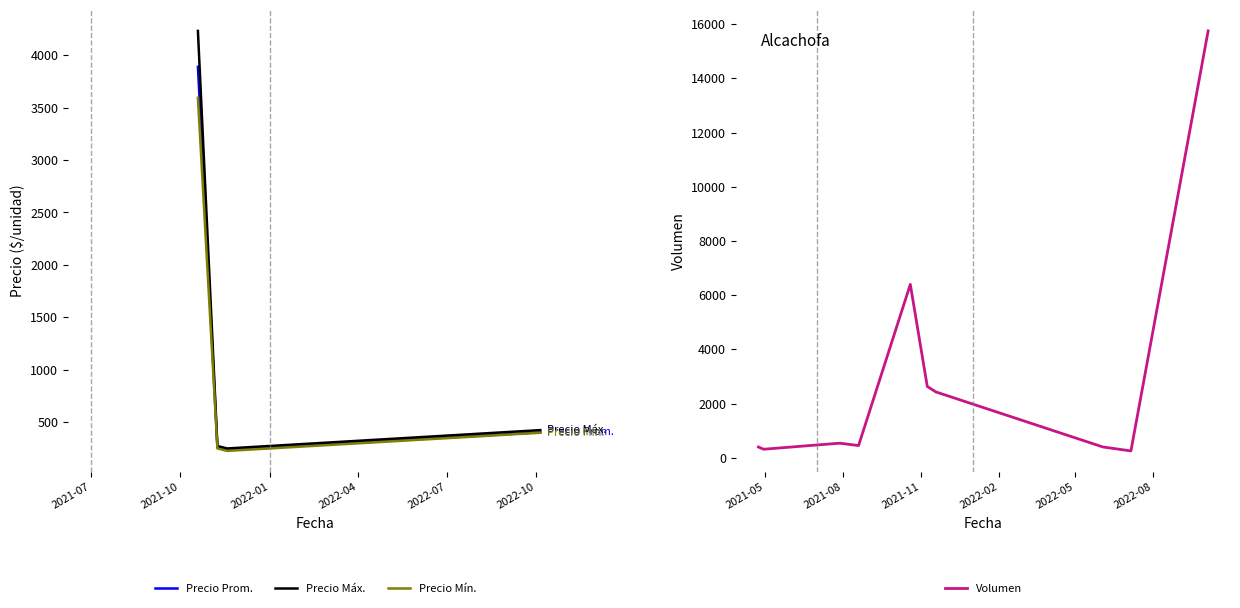

What is the lowest value of the Precio Mín. series?

226.7